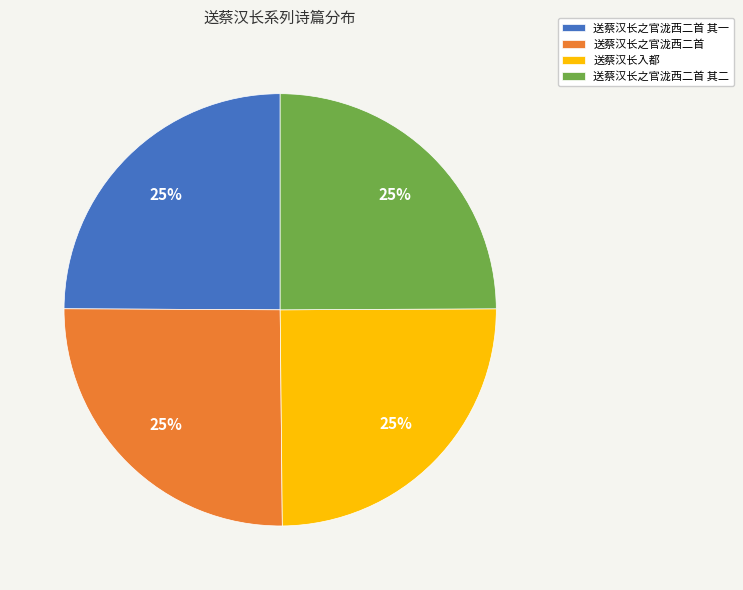

What percentage is the 送蔡汉长之官泷西二首 slice, to the nearest percent?

25%